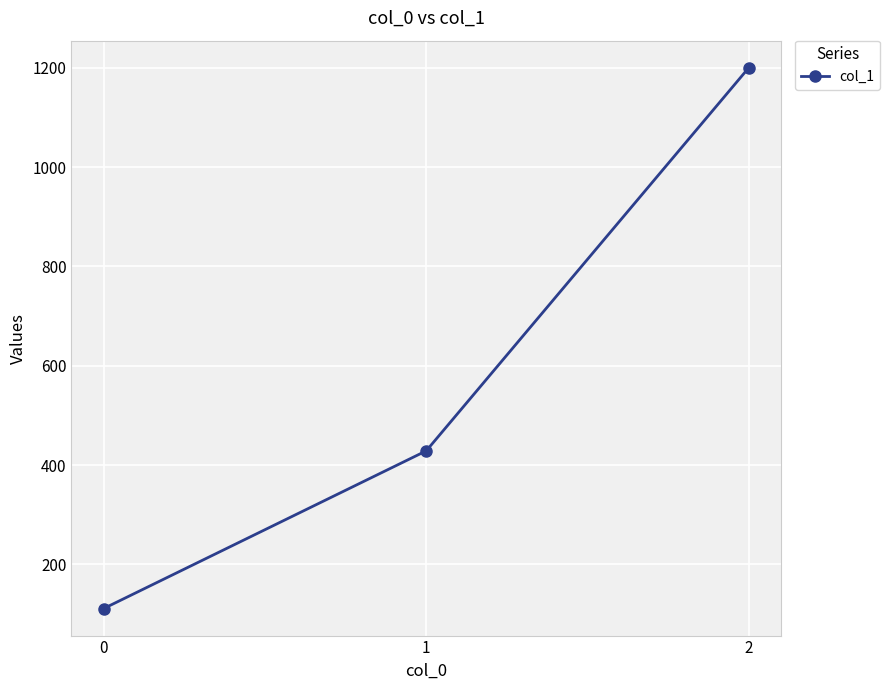

Reading right to left, list all the values displayed in this chart.

1200.0	428.6	111.1